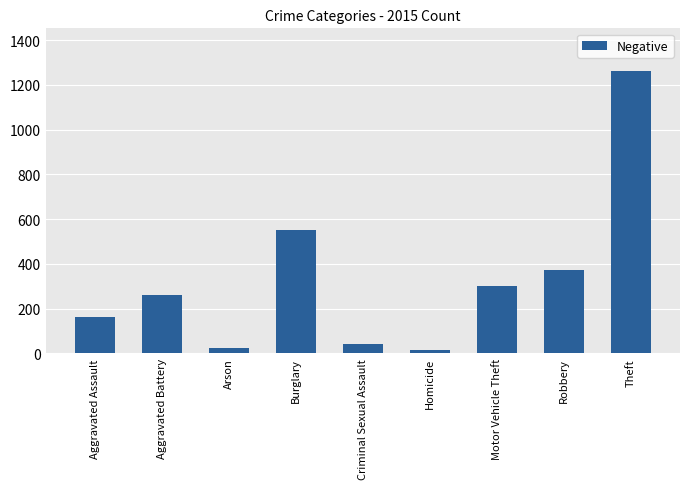

Reading left to right, list all the values displayed in this chart.

164	260	22	552	43	13	299	372	1263